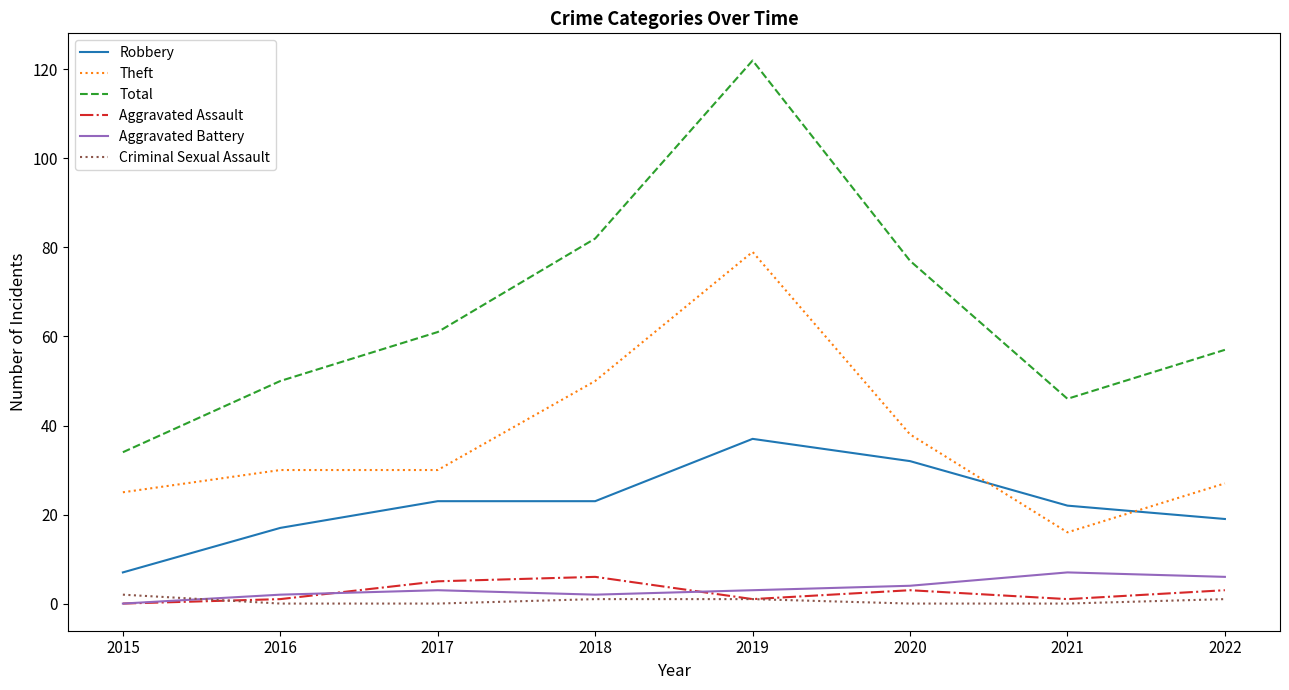

Does the chart display data point markers on the line(s)?

No